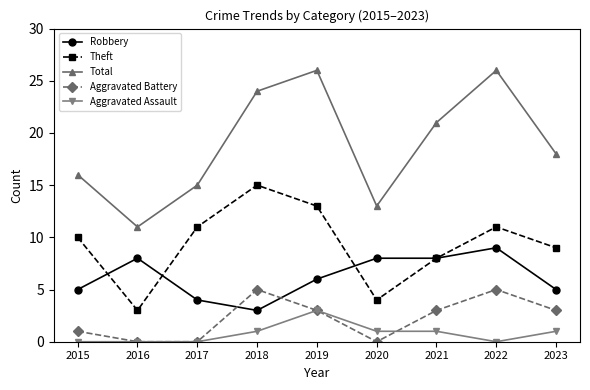

Where does the Robbery series first go above 6?

2016